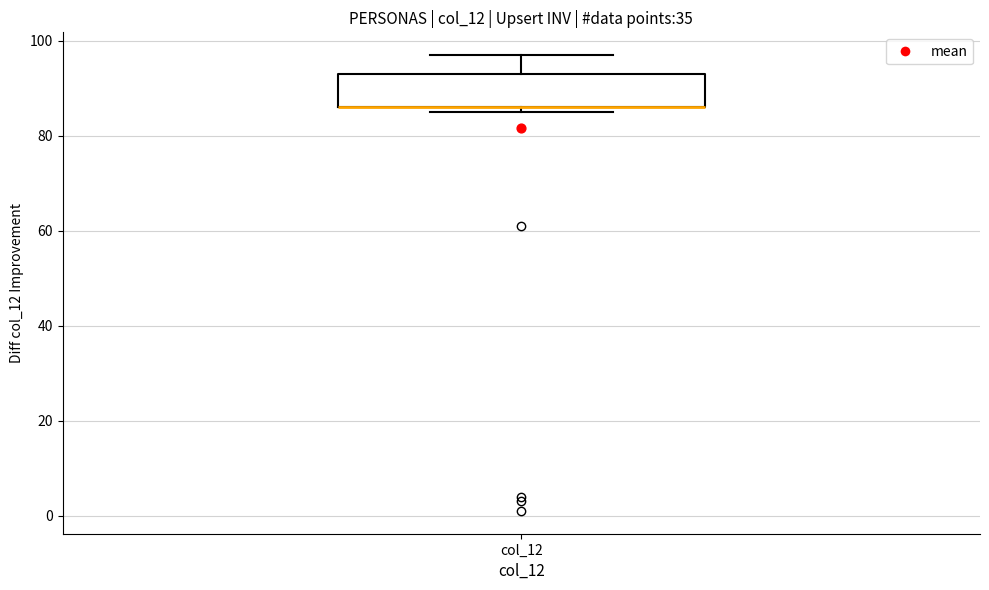

Transcribe this box plot: give where the median line is, the range the box spans, and where the two whiskers end, as read against the y-axis. The values are not printed on the chart, so give them approximately, as read against the axis.

median 86 (drawn on the box's lower edge), box 86 to 94, whiskers 86 (just below the box's lower edge) to 98